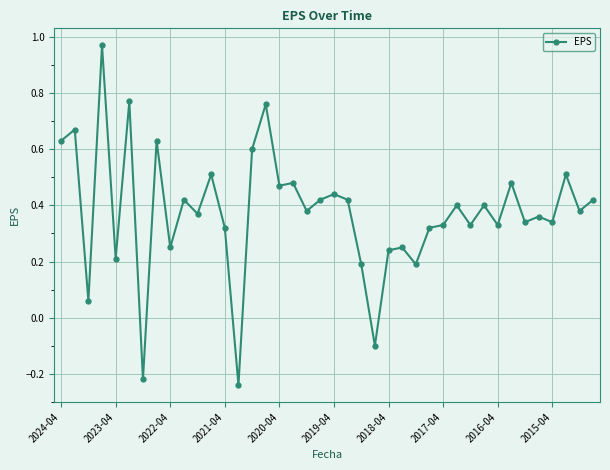

What is the difference between the maximum and minimum values?

1.2